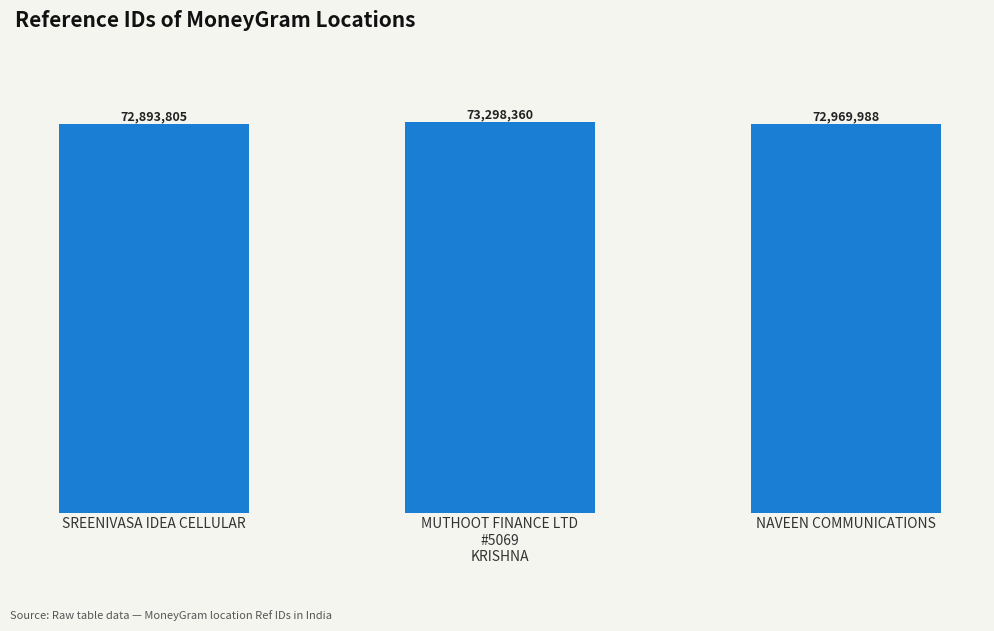

Reading left to right, what are all the values shown in this chart?

72893805	73298360	72969988